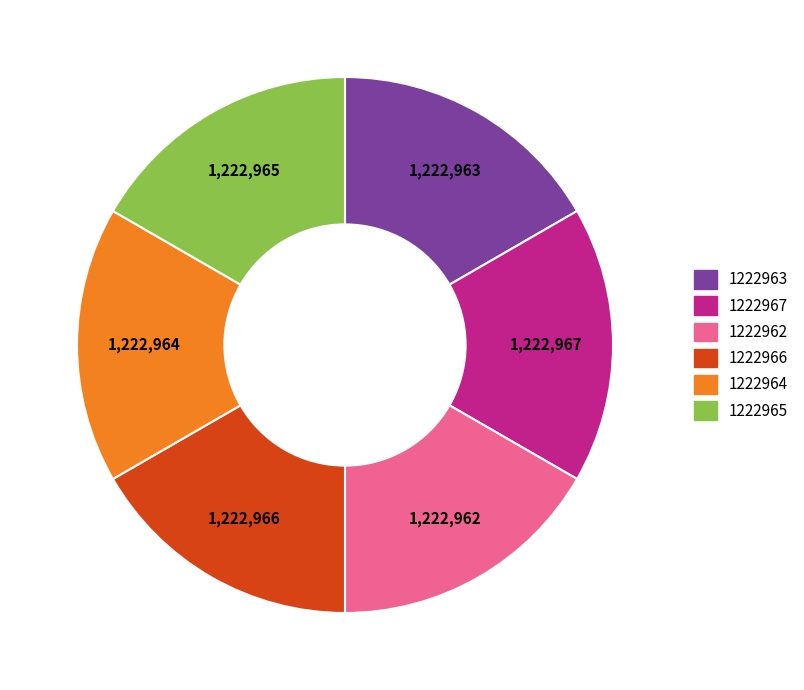

Does 1222965 represent more than half of the total?

No